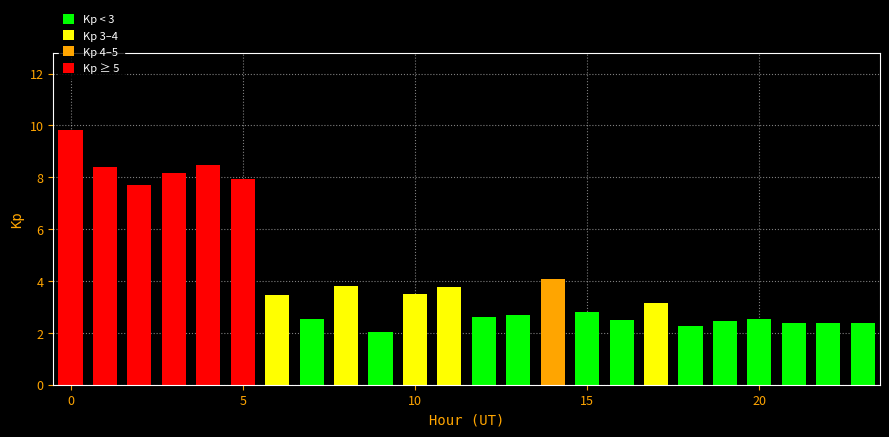

What is the smallest value displayed?

2.0